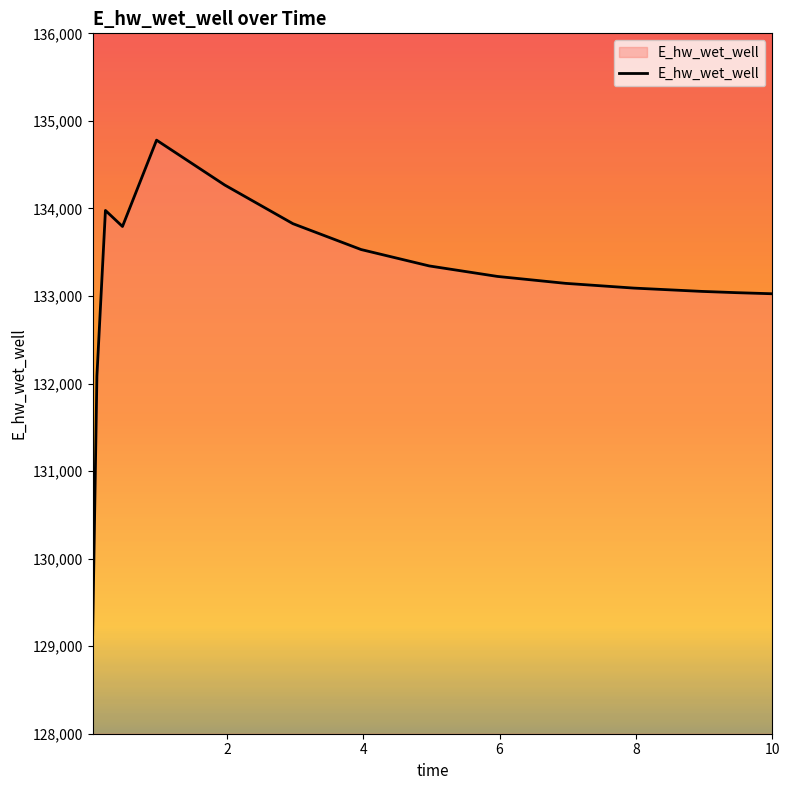

What is the greatest value displayed?

134779.9